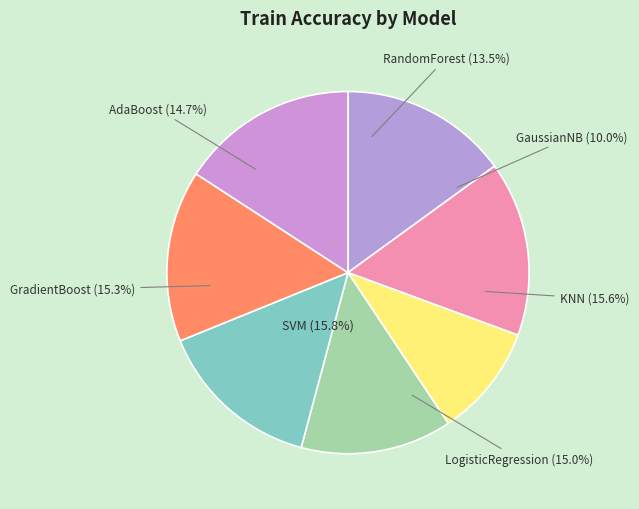

Which has a higher value, SVM or AdaBoost?

SVM